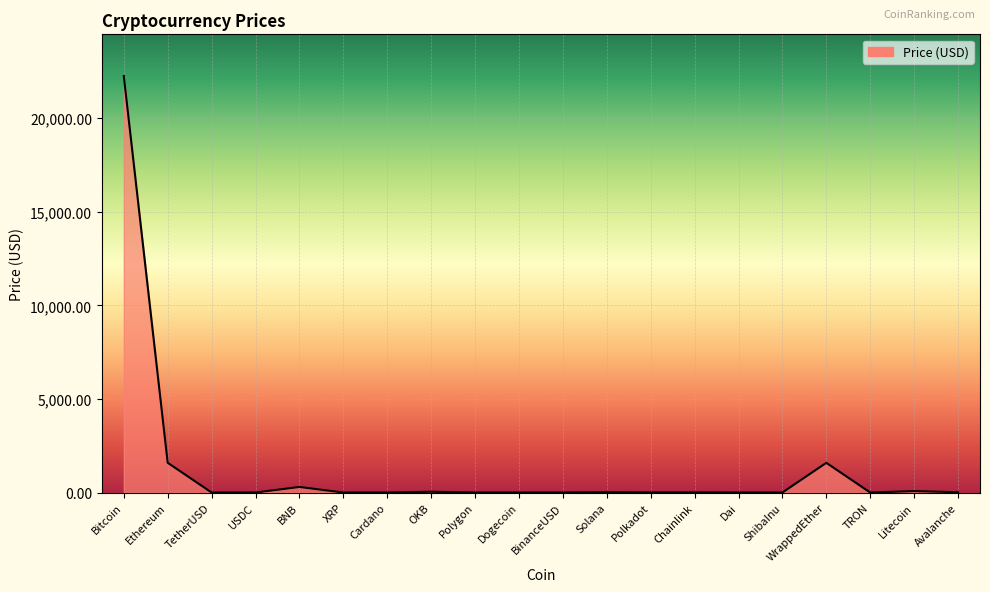

The value at Polygon is 1.1. True or false?

True